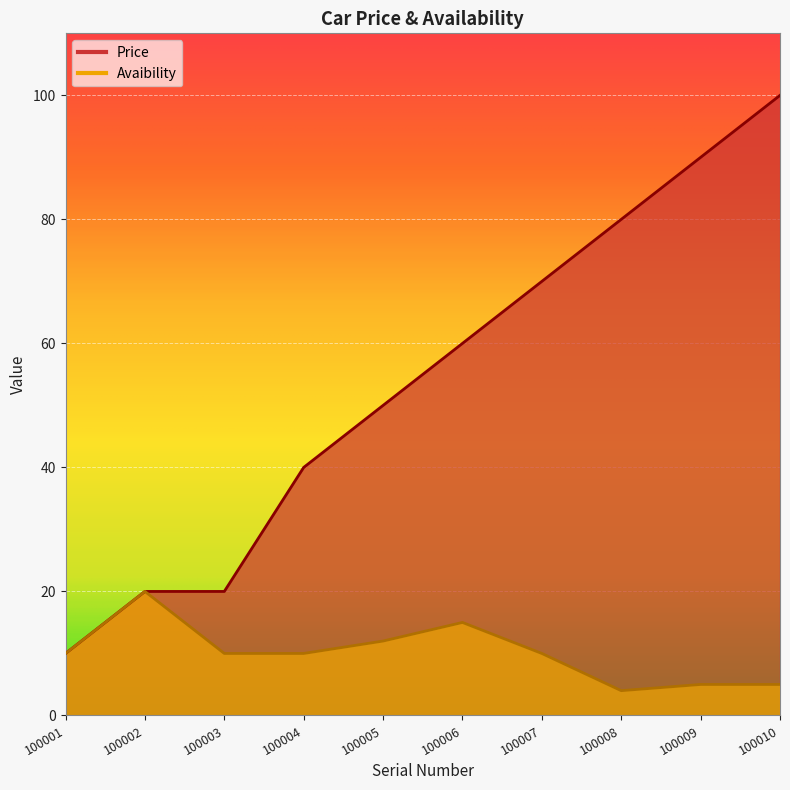

At which label does Avaibility reach its minimum?

100008